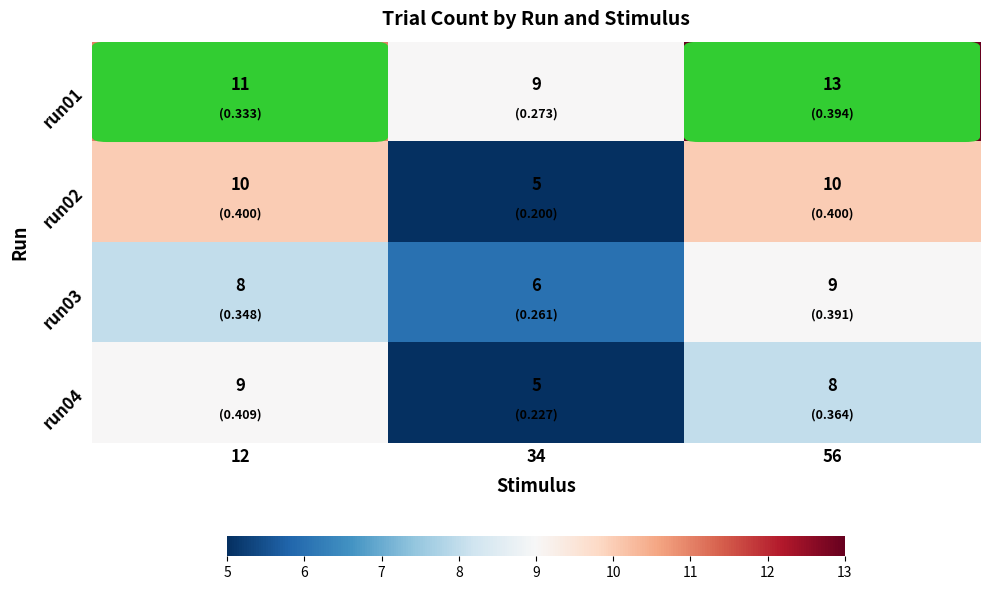

Where is run01 nearest to the value 11?

12